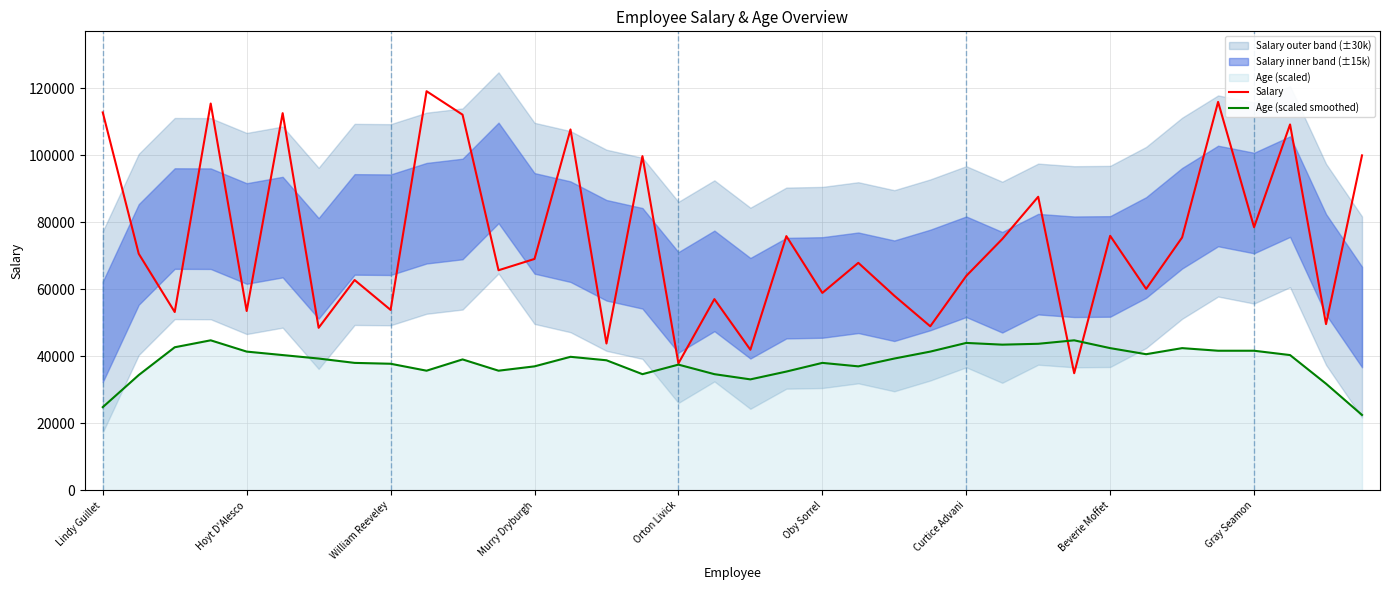

Read the Salary value at Murry Dryburgh.

69070.0